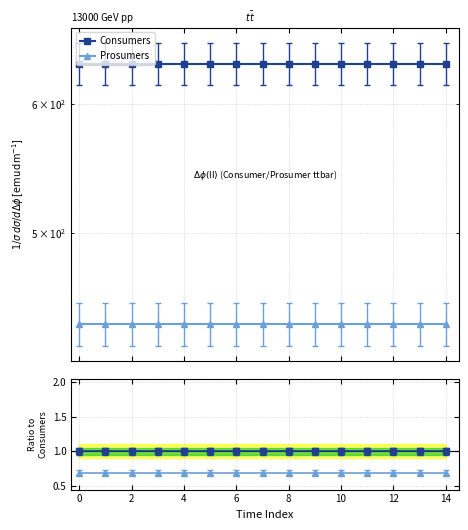

True or false: Prosumers and Consumers cross at least once.

False